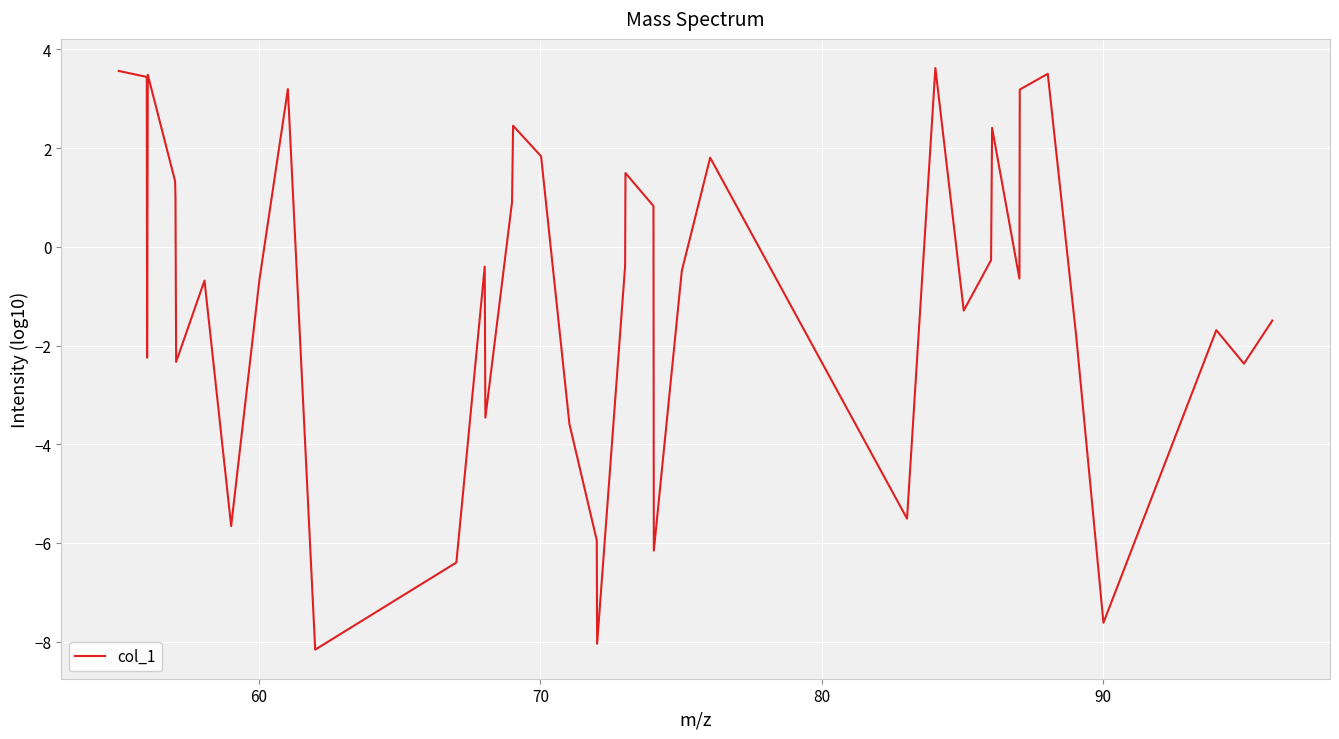

What is the average value?

-1.0